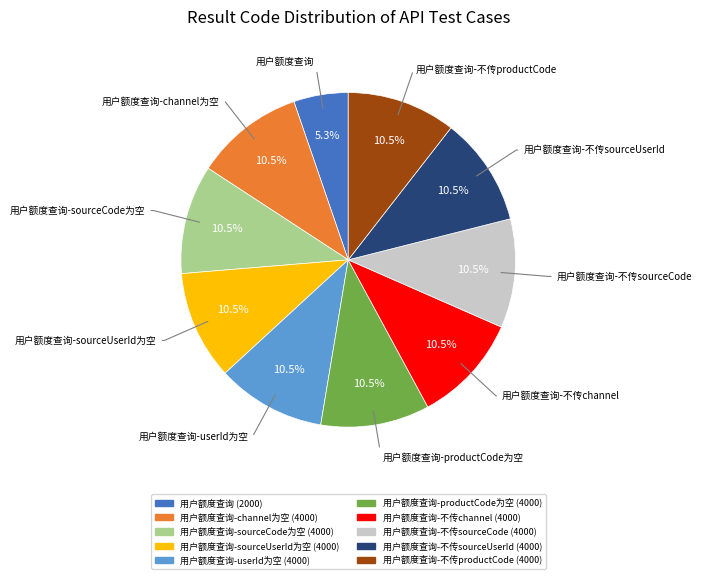

Is there a majority slice in this chart?

No